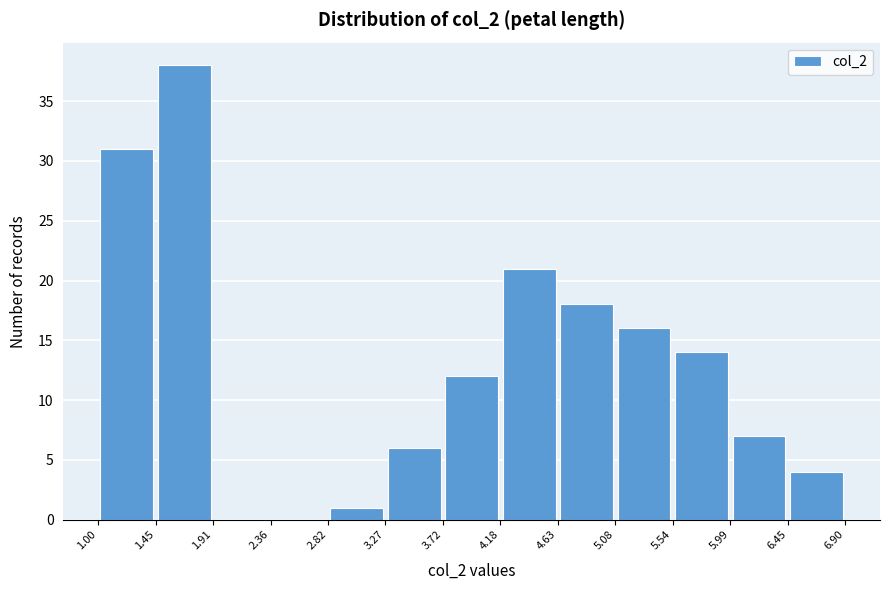

Reading left to right, transcribe this chart: for each bar, give the range it covers on the x-axis and its height. The values are not printed on the chart, so give them approximately, as read against the axis.

1.00 to 1.45: 31
1.45 to 1.91: 38
1.91 to 2.36: 0
2.36 to 2.82: 0
2.82 to 3.27: 1
3.27 to 3.72: 6
3.72 to 4.18: 12
4.18 to 4.63: 21
4.63 to 5.08: 18
5.08 to 5.54: 16
5.54 to 5.99: 14
5.99 to 6.45: 7
6.45 to 6.90: 4